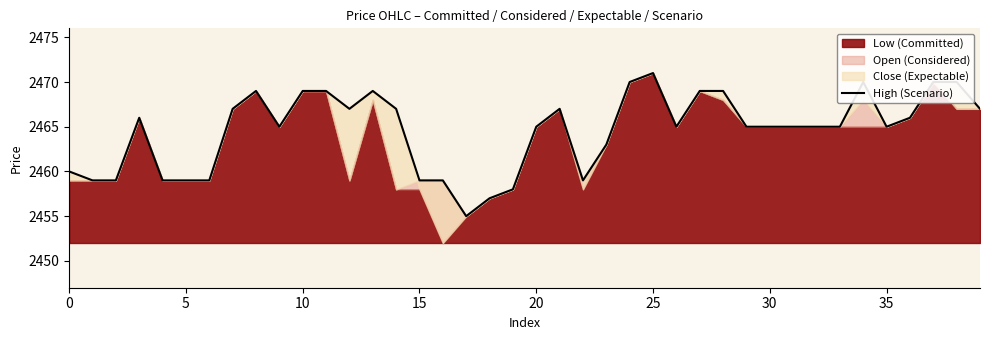

What is the maximum value shown in the chart?

2471